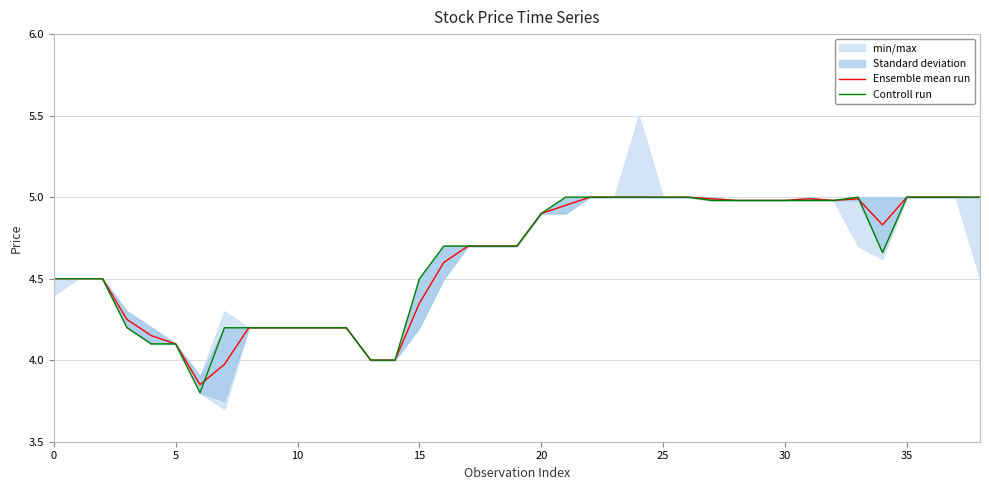

What is the average value of the Ensemble mean run series?

4.6